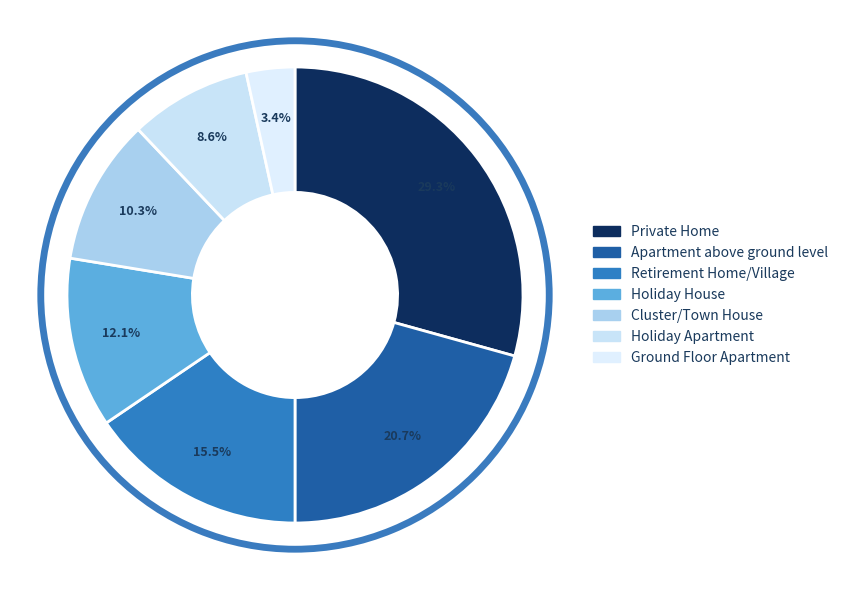

To the nearest percent, what percentage of the pie is Holiday Apartment?

9%